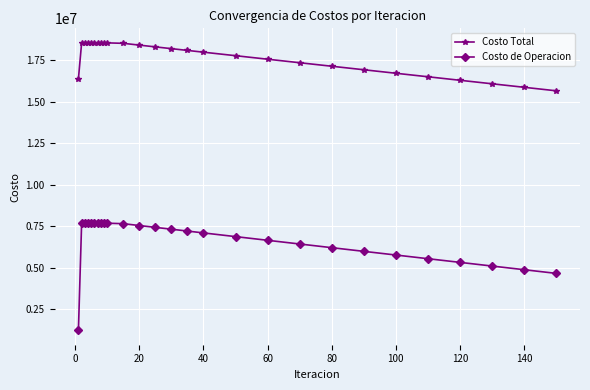

Which series has the largest range (max minus min)?

Costo de Operacion